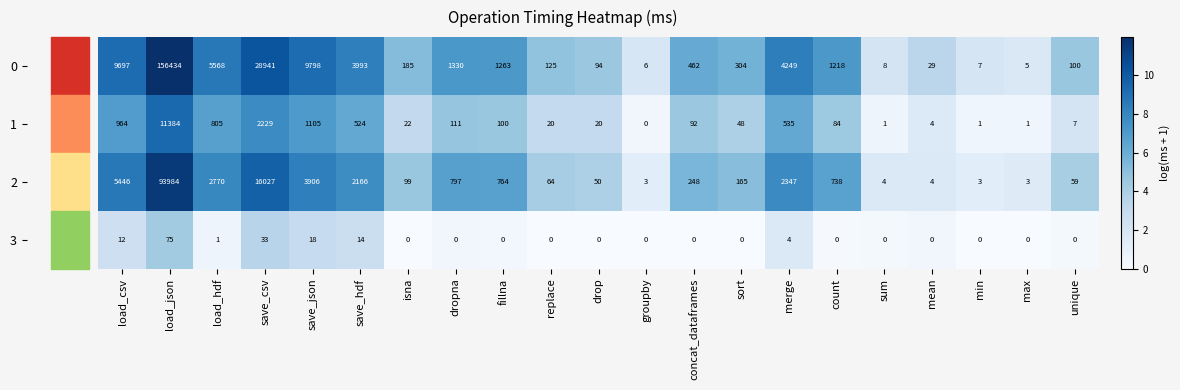

At load_csv, list the series in order from smallest to largest.

3, 1, 2, 0